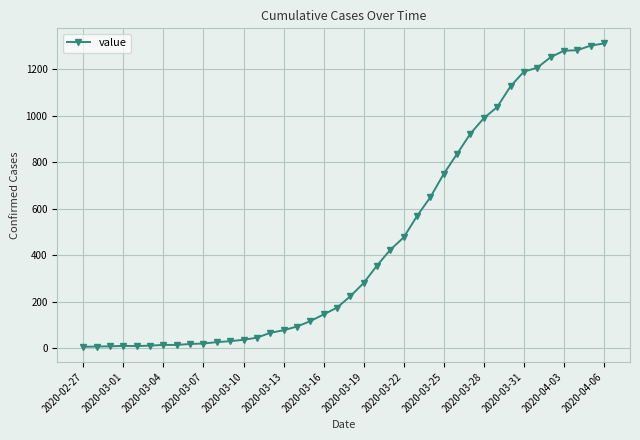

What is the average value?

460